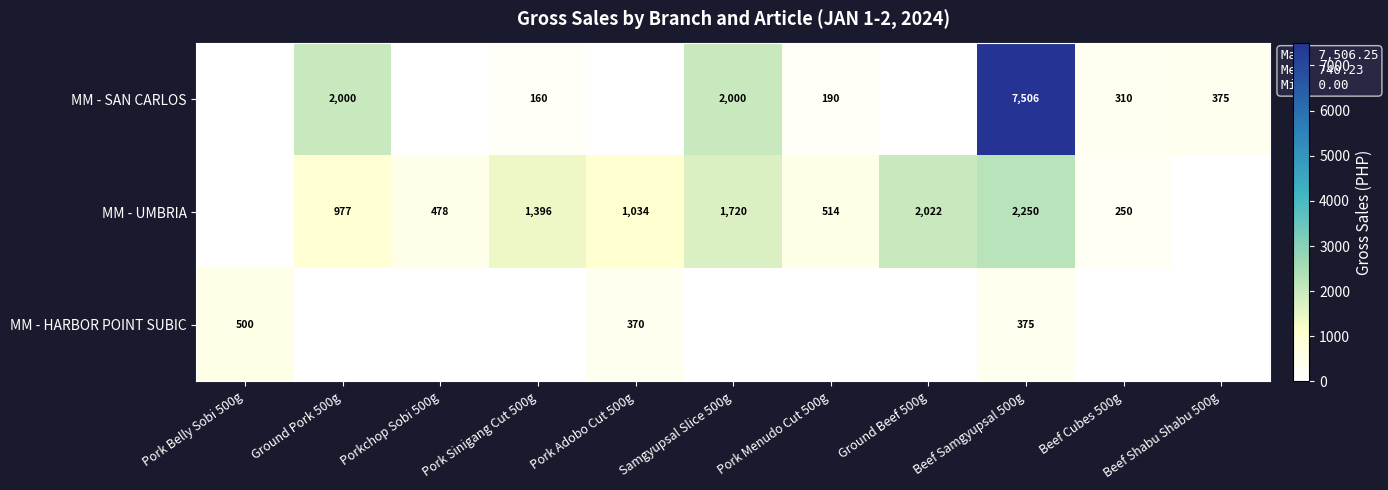

True or false: MM - SAN CARLOS has a value of 431 at Beef Cubes 500g.

False